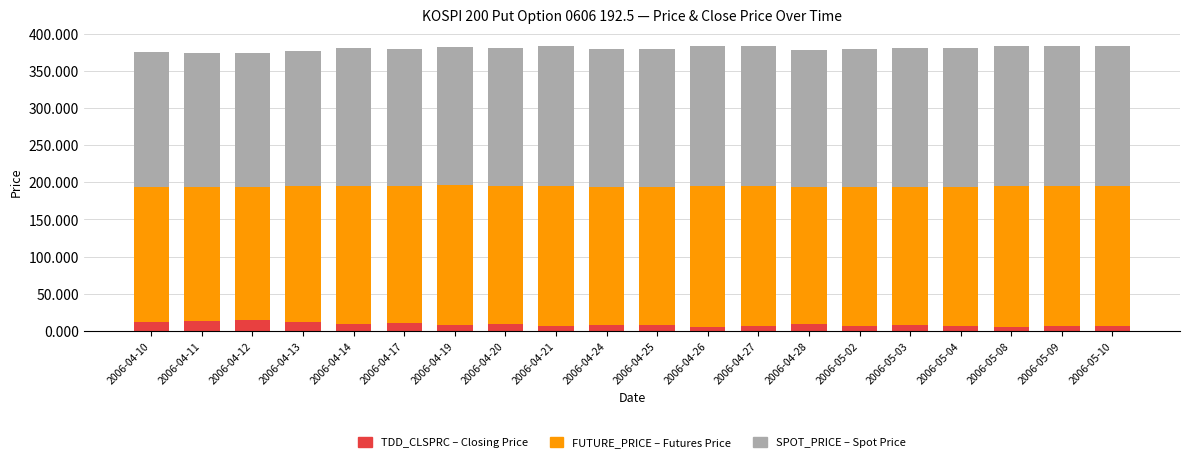

Count the number of categories in the chart.

20